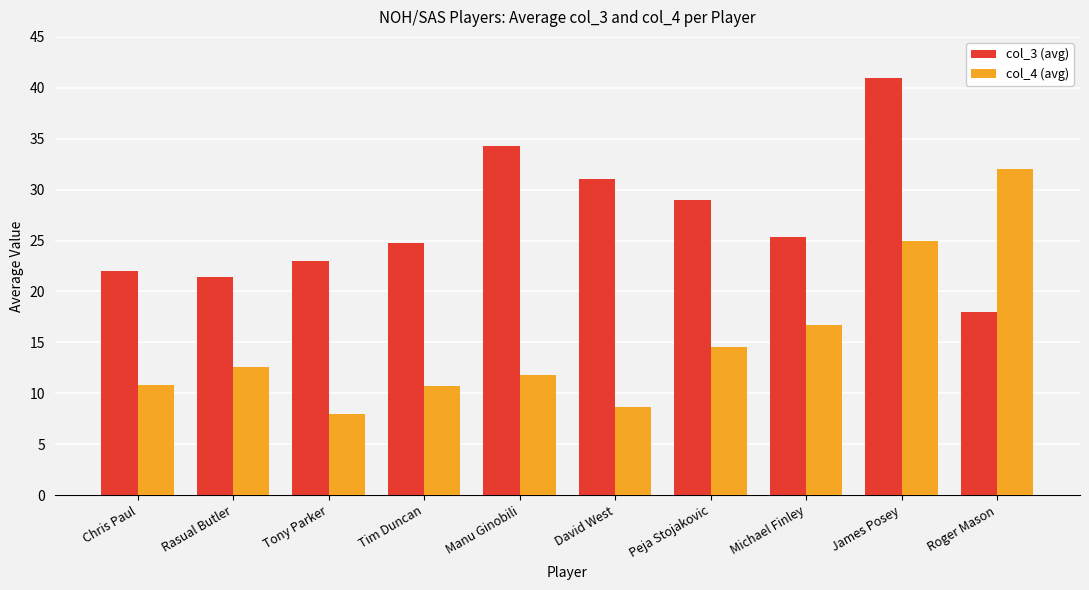

What is the difference between the highest and lowest values at Peja Stojakovic?

14.5